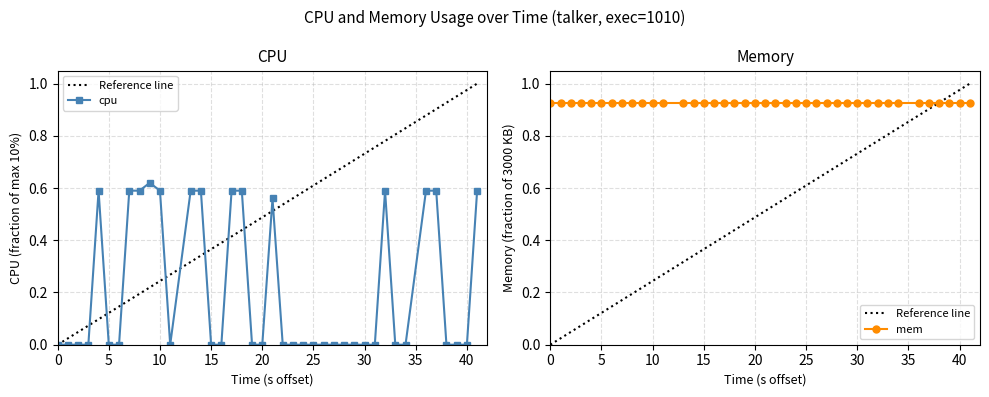

How many points are higher than both their immediate neighbors (excluding endpoints)?

4